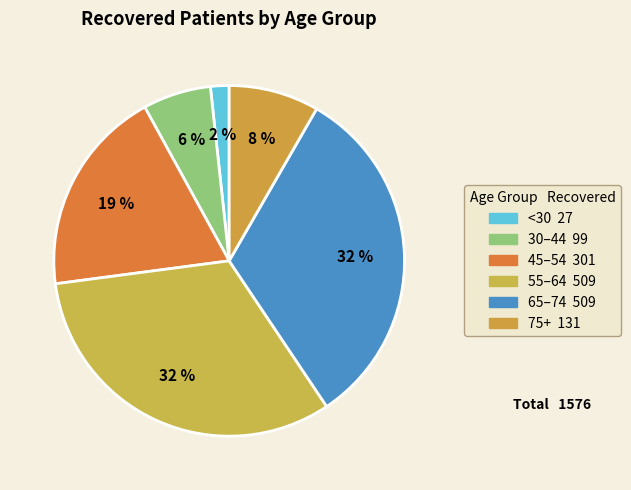

How many slices are in this pie chart?

6